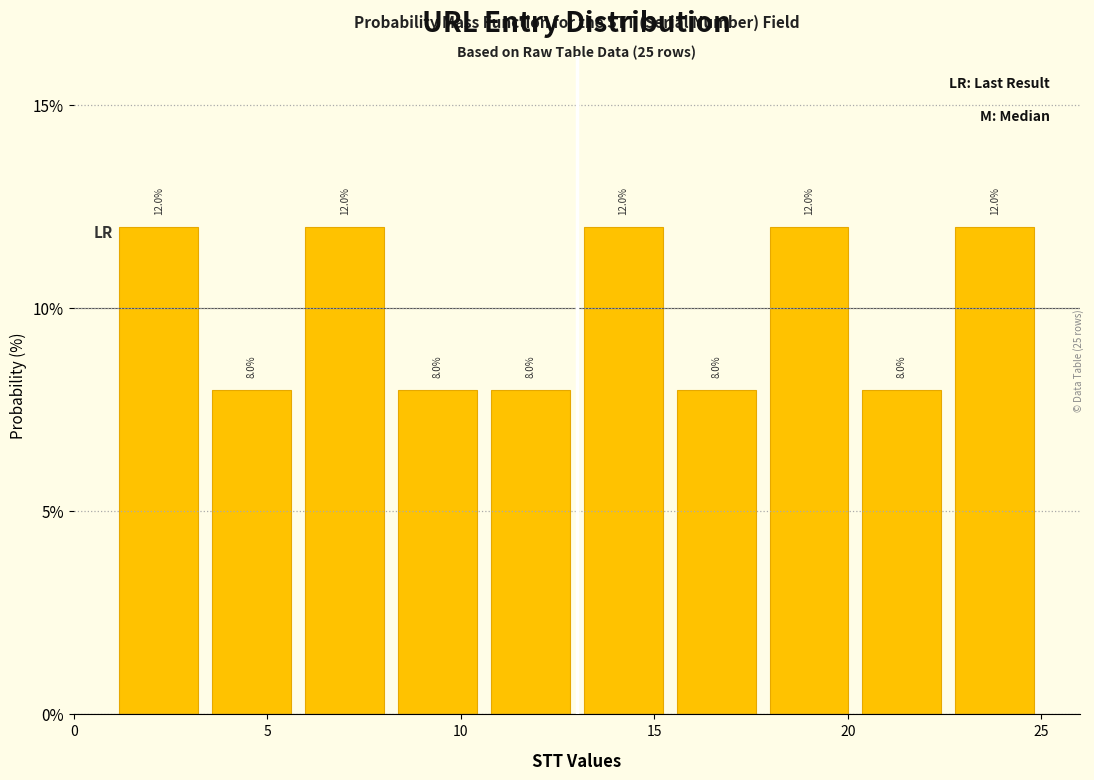

Reading left to right, transcribe this chart: for each bar, give the range it covers on the x-axis and its height. The bar edges are not printed on the chart, so give them approximately, as read against the axis.

1.0 to 3.4: 12.0
3.4 to 5.8: 8.0
5.8 to 8.2: 12.0
8.2 to 10.6: 8.0
10.6 to 13.0: 8.0
13.0 to 15.4: 12.0
15.4 to 17.8: 8.0
17.8 to 20.2: 12.0
20.2 to 22.6: 8.0
22.6 to 25.0: 12.0